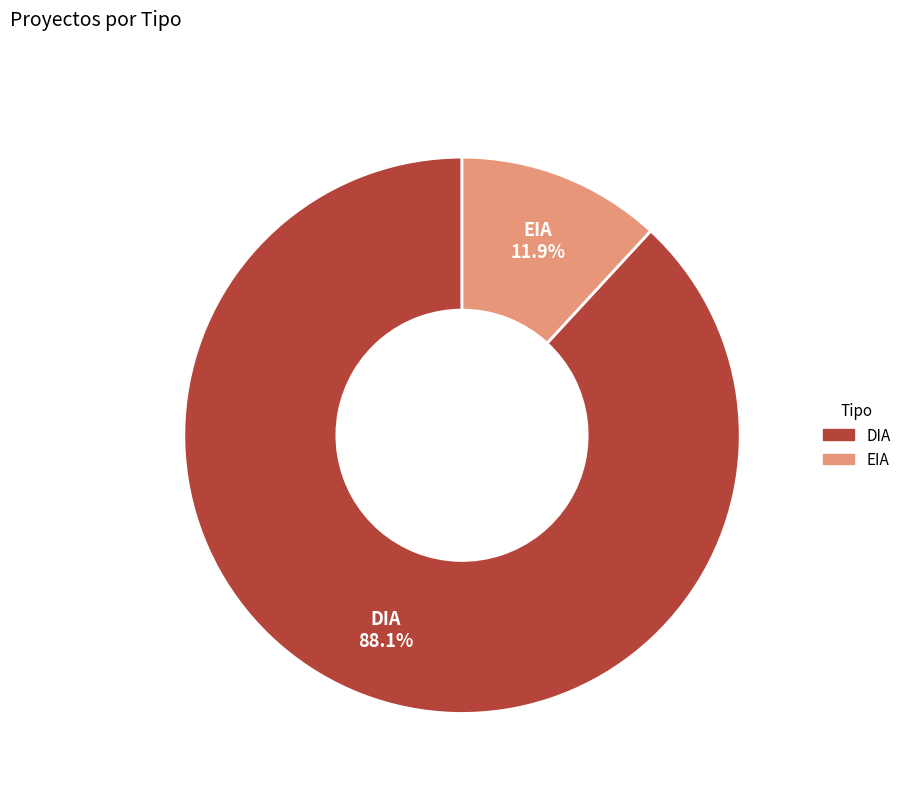

Between DIA and EIA, which is larger?

DIA